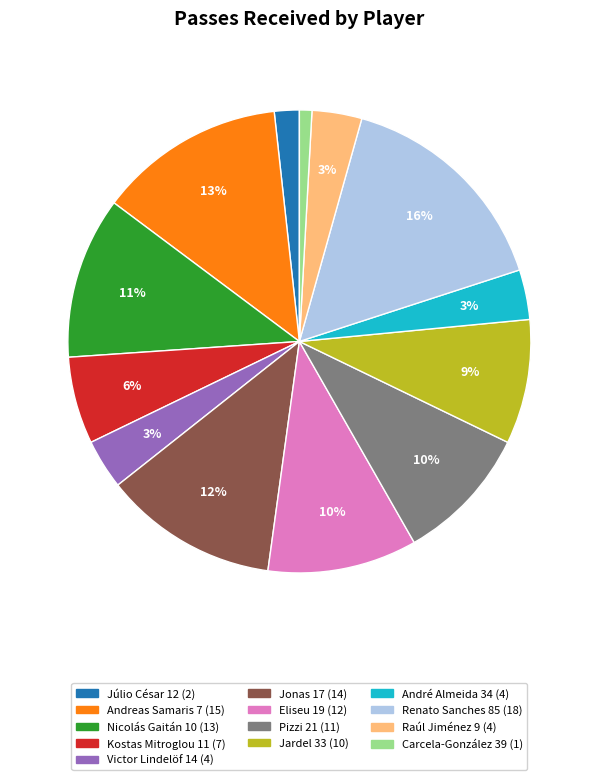

To the nearest percent, what portion does Raúl Jiménez 9 represent?

3%